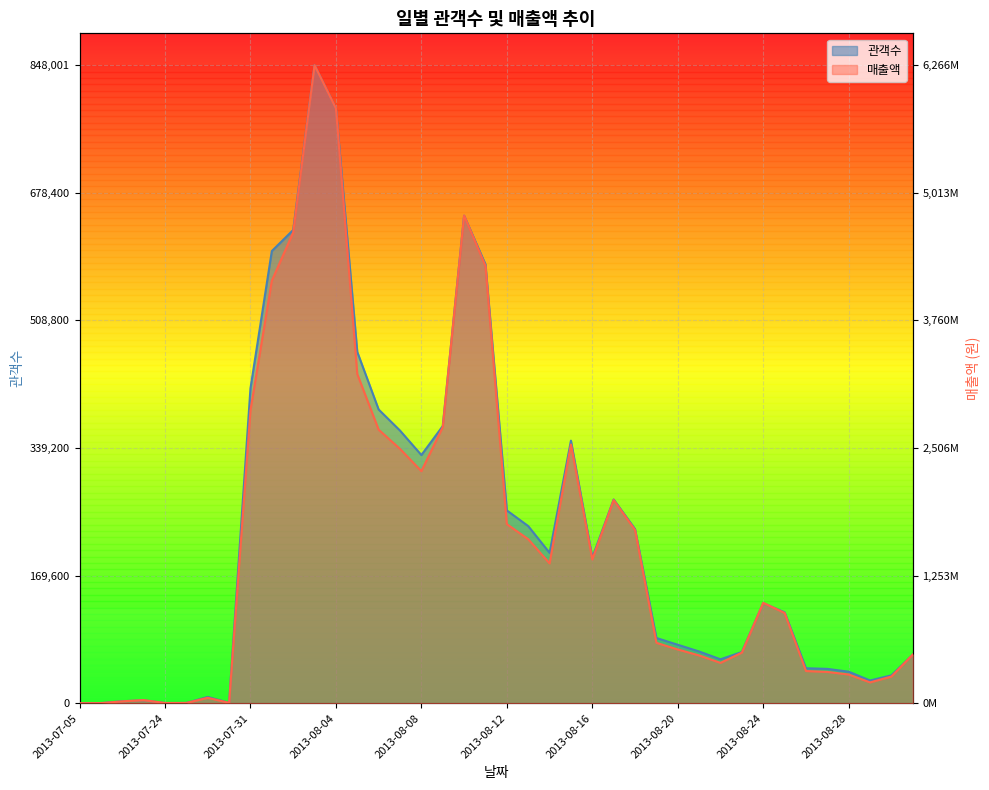

Reading right to left, list all the values displayed in this chart.

관객수: 0.1	0.0	0.0	0.0	0.1	0.1	0.1	0.2	0.1	0.1	0.1	0.1	0.1	0.3	0.3	0.2	0.4	0.2	0.3	0.3	0.7	0.8	0.4	0.4	0.4	0.5	0.6	0.9	1.0	0.7	0.7	0.5	0.0	0.0	0.0	0.0	0.0	0.0	0.0	0.0
매출액: 0.1	0.0	0.0	0.0	0.0	0.1	0.1	0.2	0.1	0.1	0.1	0.1	0.1	0.3	0.3	0.2	0.4	0.2	0.3	0.3	0.7	0.8	0.4	0.4	0.4	0.4	0.5	0.9	1.0	0.7	0.7	0.5	0.0	0.0	0.0	0.0	0.0	0.0	0.0	0.0